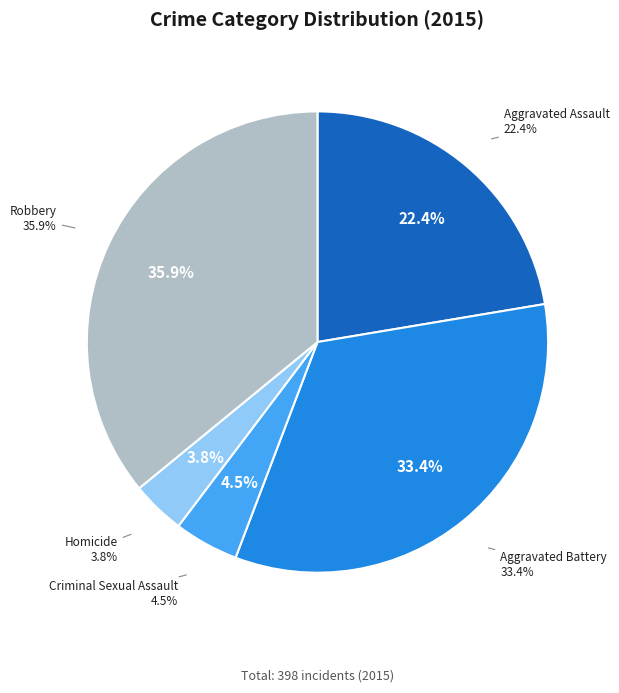

True or false: Robbery accounts for 36% of the total.

True